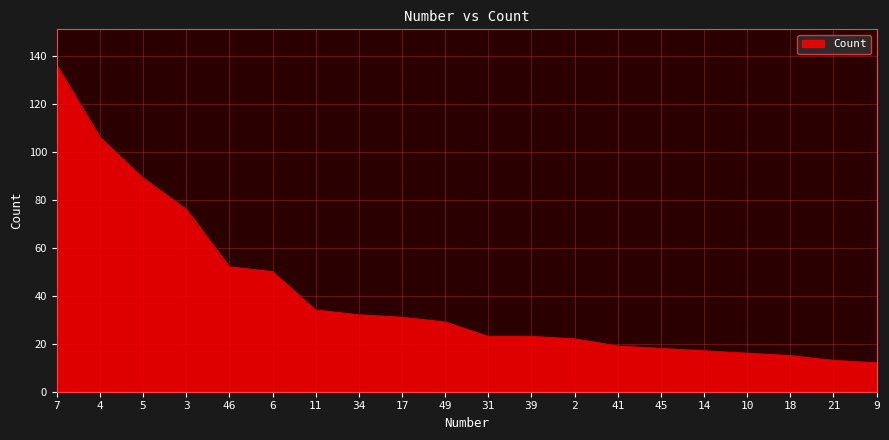

What is the ratio of the value at 2 to the value at 49?

0.8